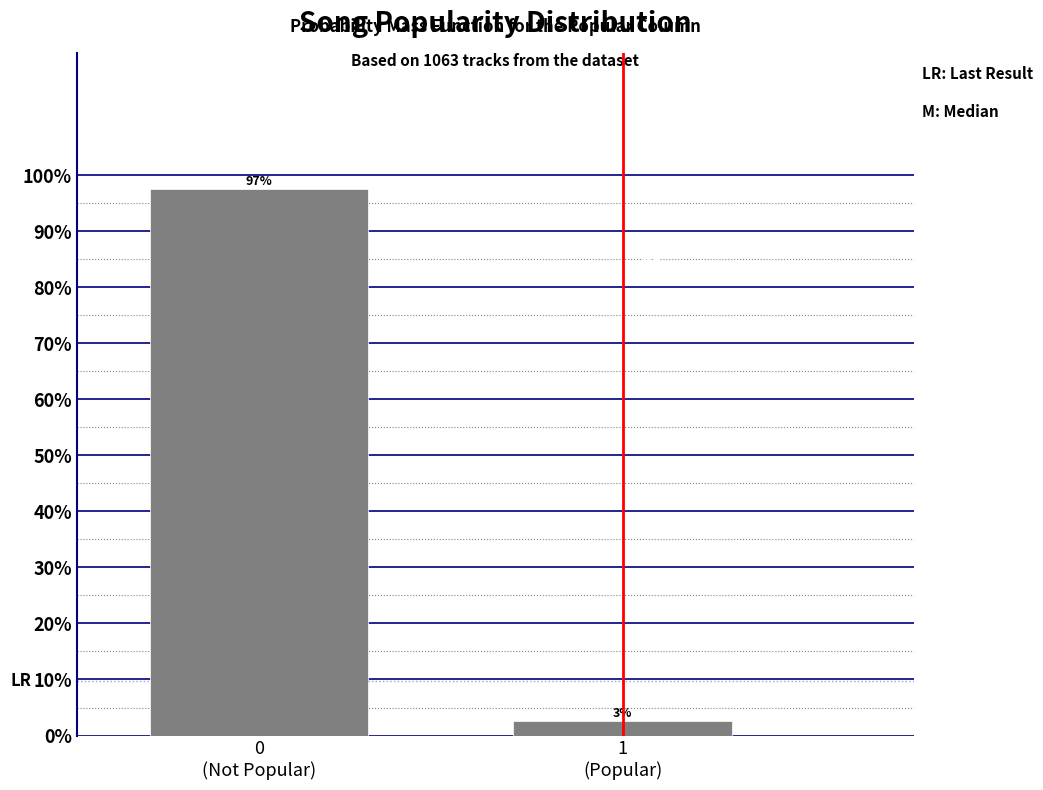

What is the value of the 1st bar from the left?

97.5